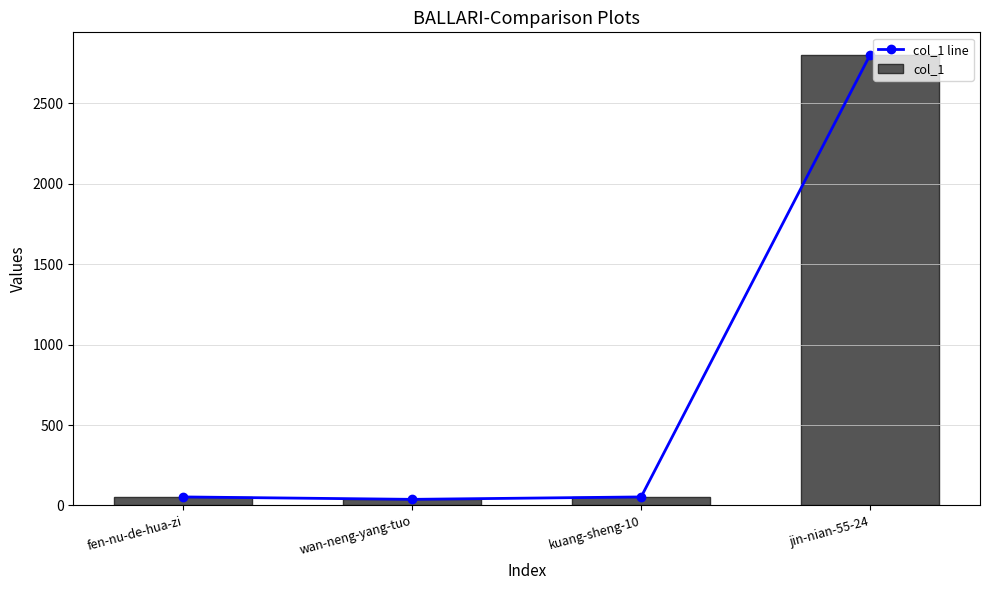

What is the difference between the col_1 line values at wan-neng-yang-tuo and jin-nian-55-24?

2762